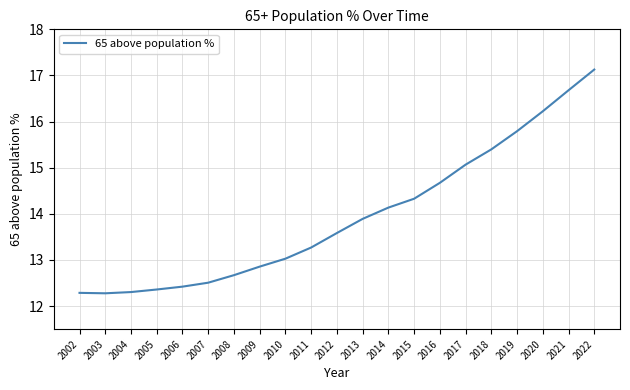

True or false: there are more than 1 points higher than both neighbors.

False